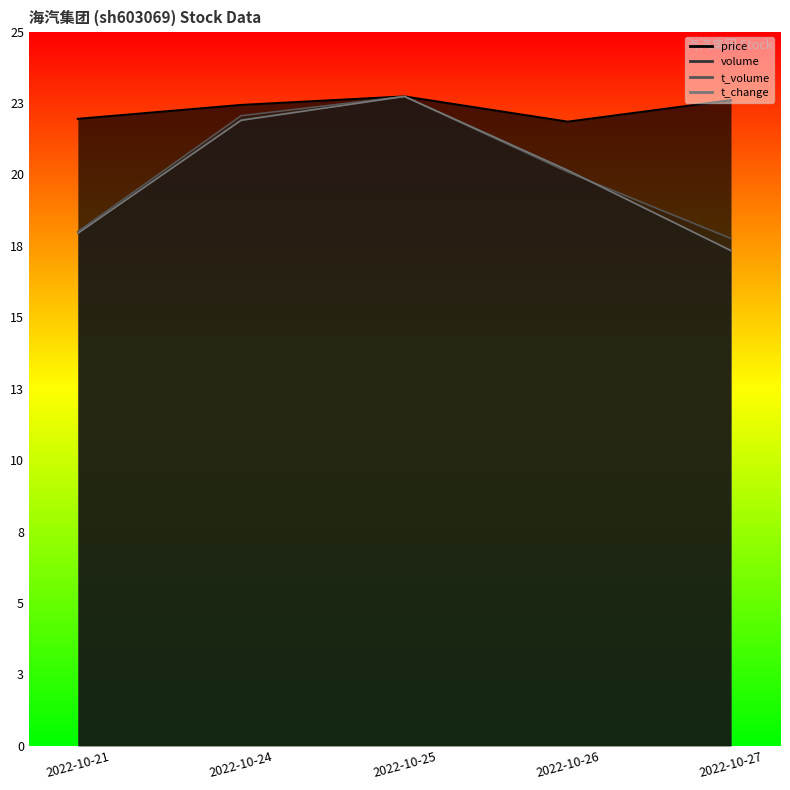

Read the t_volume value at 2022-10-27.

17.9